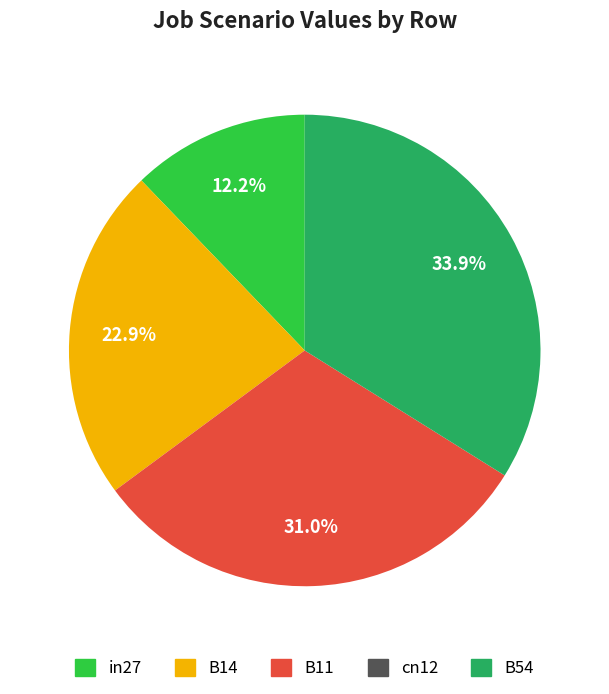

What percentage is the B11 slice, to the nearest percent?

31%